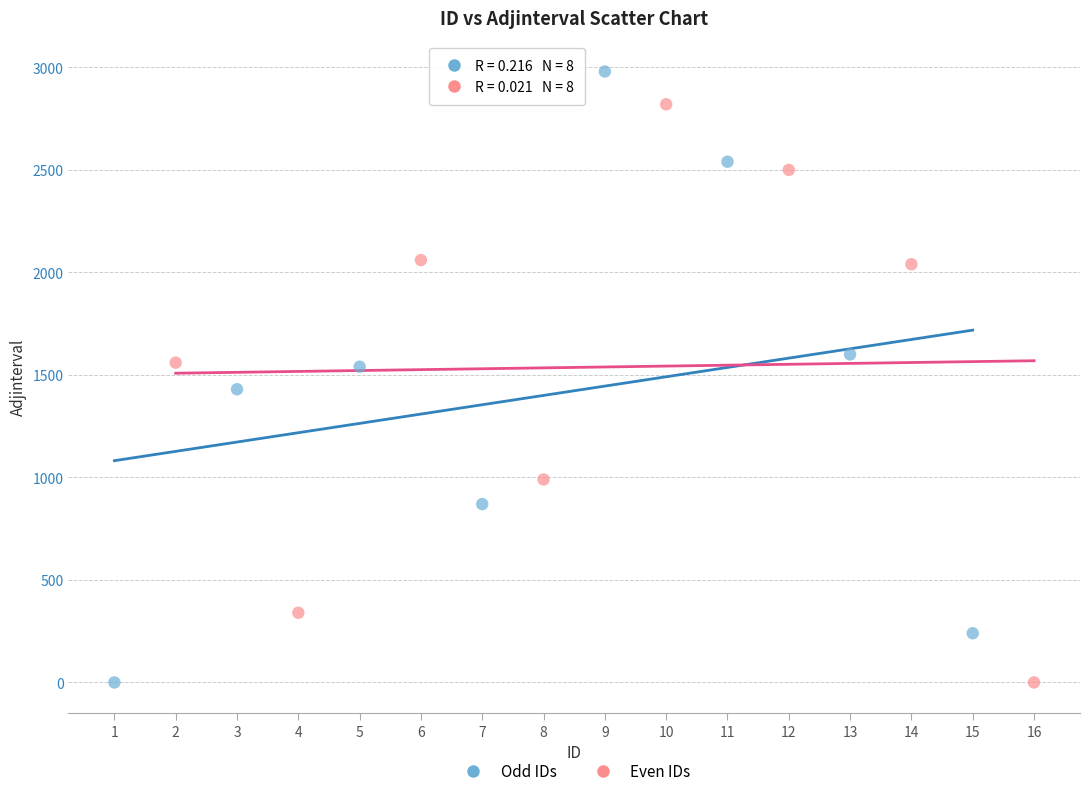

Which series has the largest Y range (max minus min)?

Odd IDs